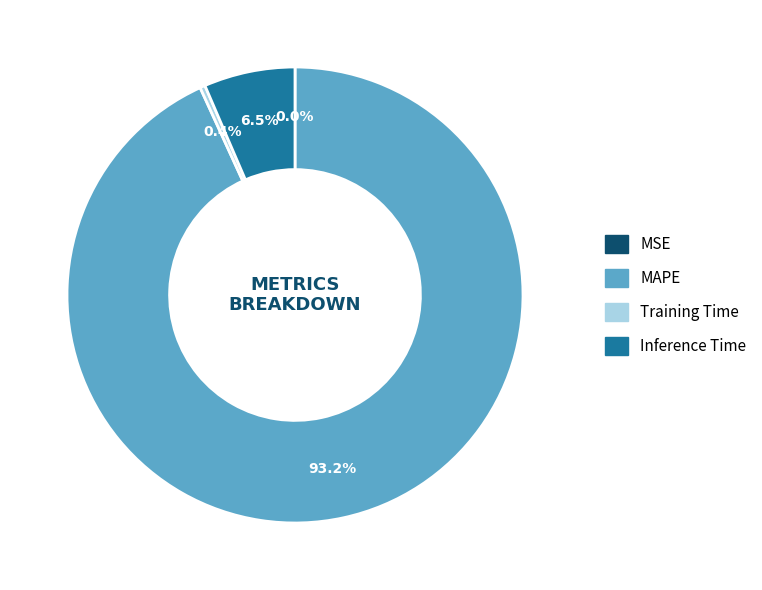

What is the largest slice in the pie chart?

MAPE